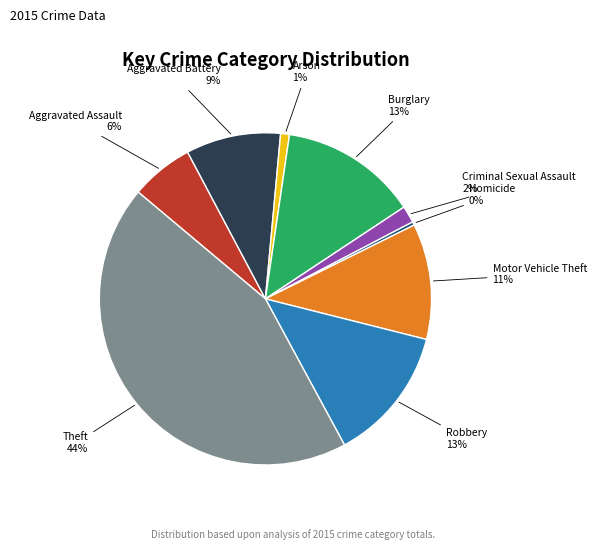

Combined, do Robbery and Criminal Sexual Assault account for over 50%?

No